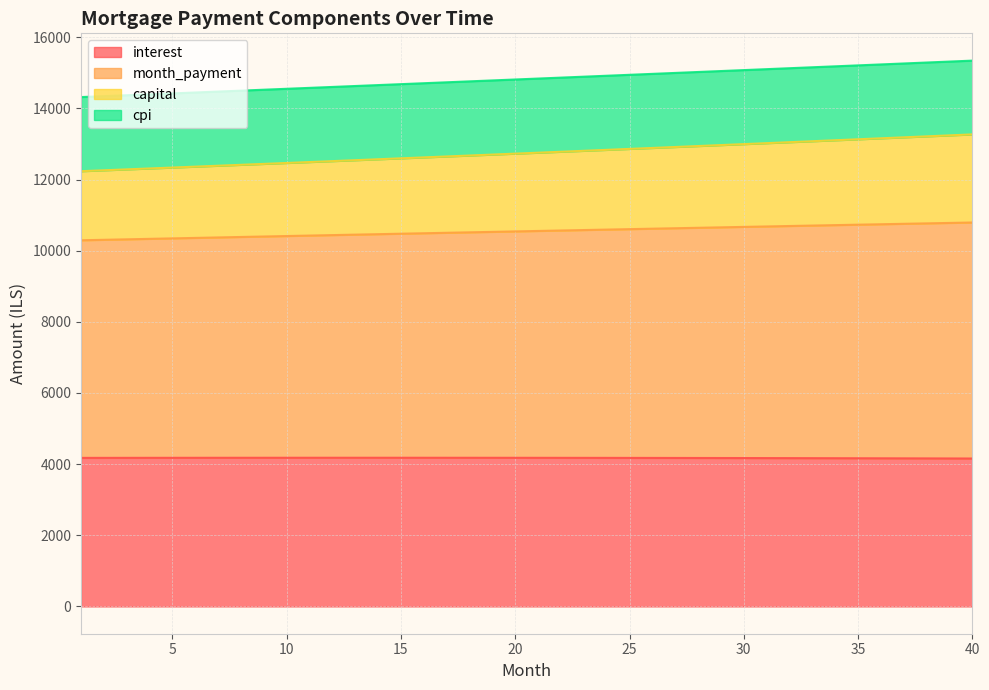

What is the total value across all series at 30?

15075.2